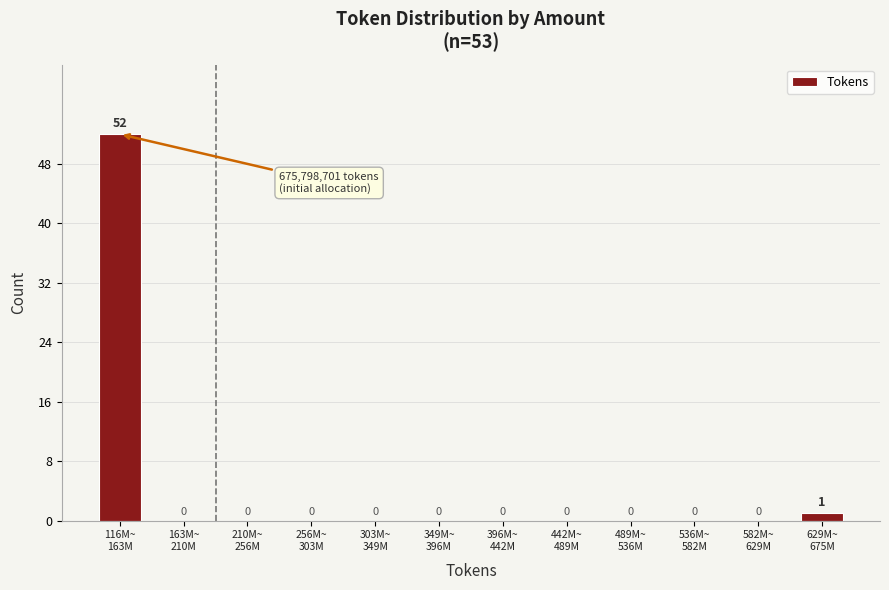

What is the sum of all values?

53